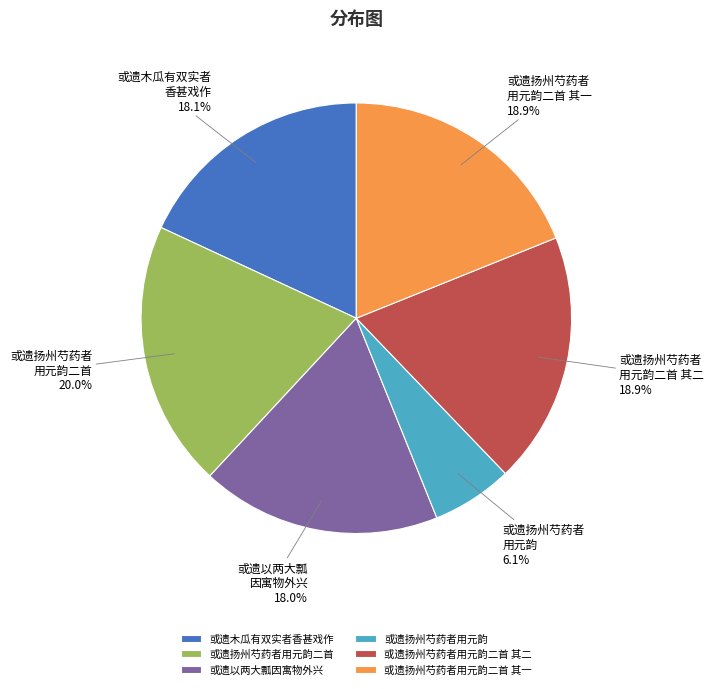

Is it true that 或遗木瓜有双实者香甚戏作 is 10% of the pie?

False